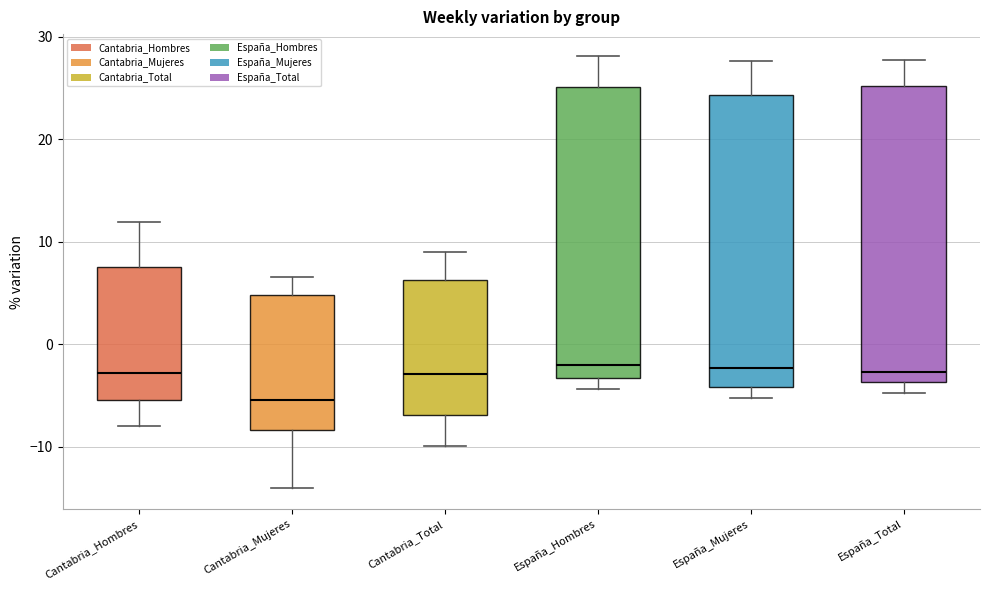

Reading left to right, transcribe this box plot: for each box, give where its median line is, the range the box spans, and where its two whiskers end, as read against the y-axis. The values are not printed on the chart, so give them approximately, as read against the axis.

Cantabria_Hombres: median -3, box -5 to 8, whiskers -8 to 12
Cantabria_Mujeres: median -5, box -8 to 5, whiskers -14 to 7
Cantabria_Total: median -3, box -7 to 6, whiskers -10 to 9
España_Hombres: median -2, box -3 to 25, whiskers -4 to 28
España_Mujeres: median -2, box -4 to 24, whiskers -5 to 28
España_Total: median -3, box -4 to 25, whiskers -5 to 28